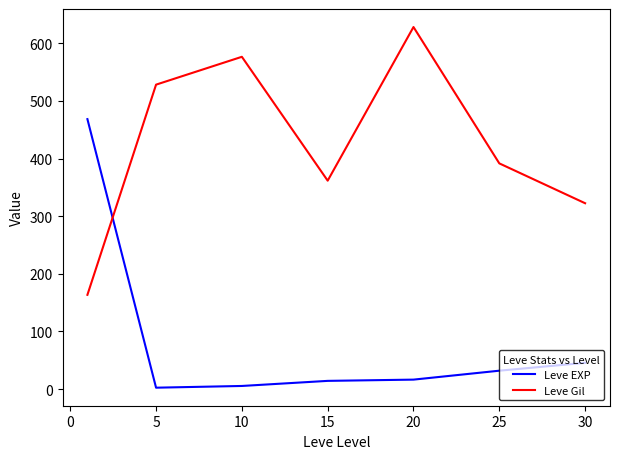

What is the difference between the maximum and minimum values in the Leve Gil series?

464.8